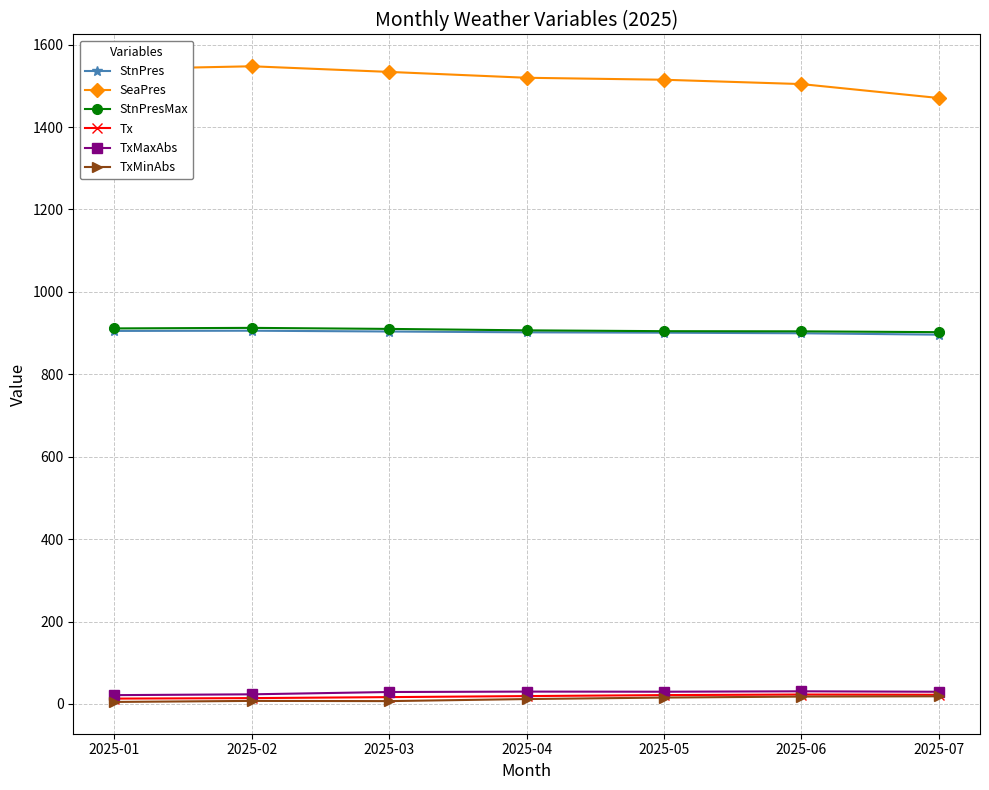

At how many categories does at least one series exceed 456?

7